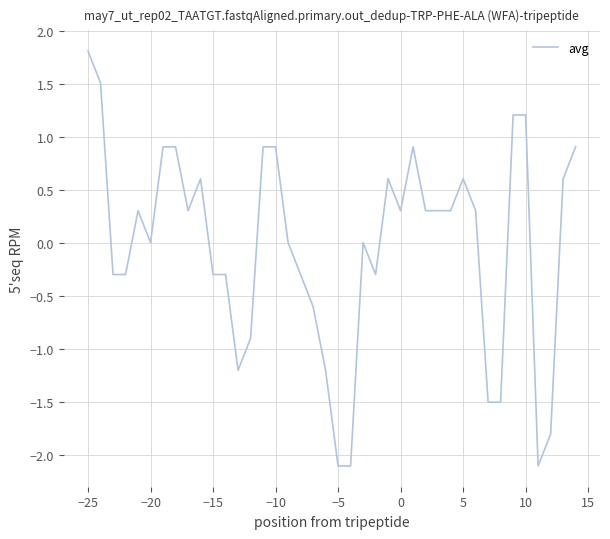

What is the sum of all values?

-1.2